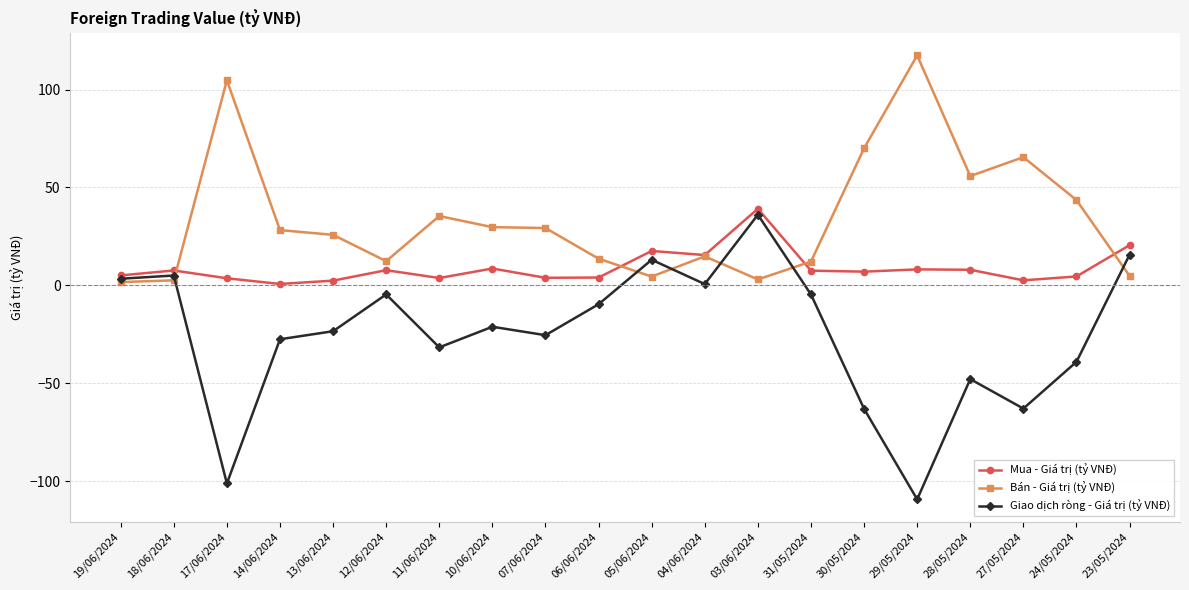

True or false: Giao dịch ròng - Giá trị (tỷ VNĐ) has more than 2 interior local peaks.

True